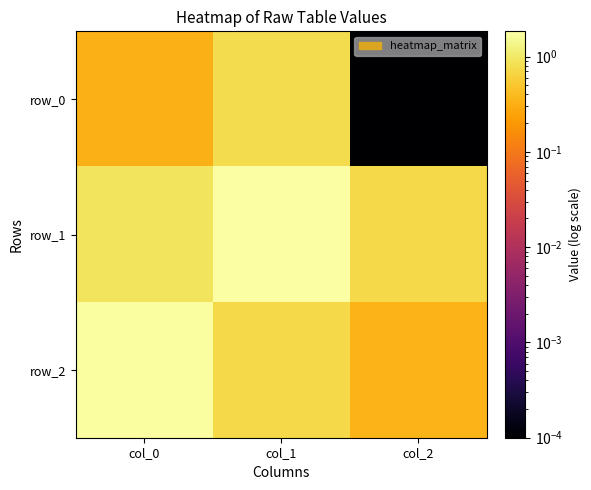

Which category has the lowest value in the row_0 series?

col_2